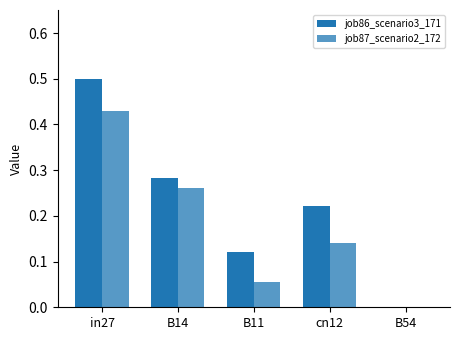

List the labels in order of job86_scenario3_171 value, smallest first.

B54, B11, cn12, B14, in27